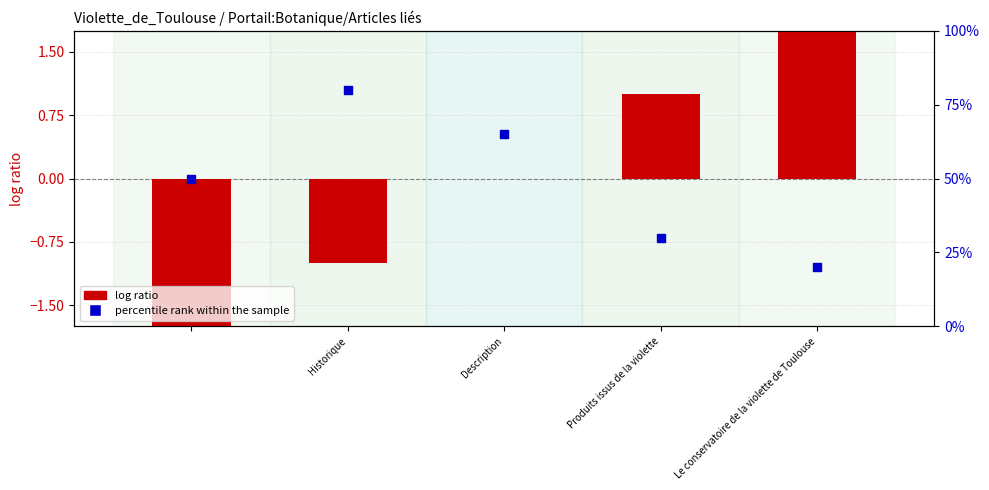

Which series has the largest total across all categories?

percentile rank within the sample